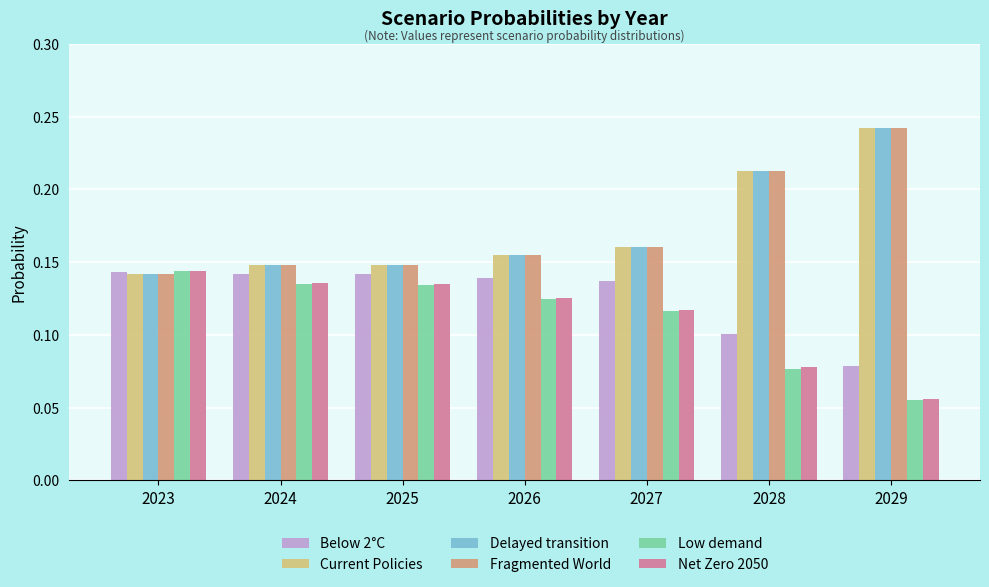

How many distinct data groups are displayed?

6